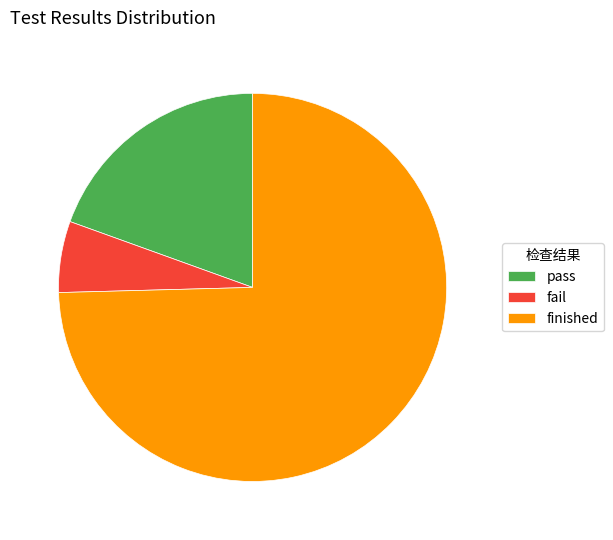

Do fail and finished together represent more than half of the pie?

Yes